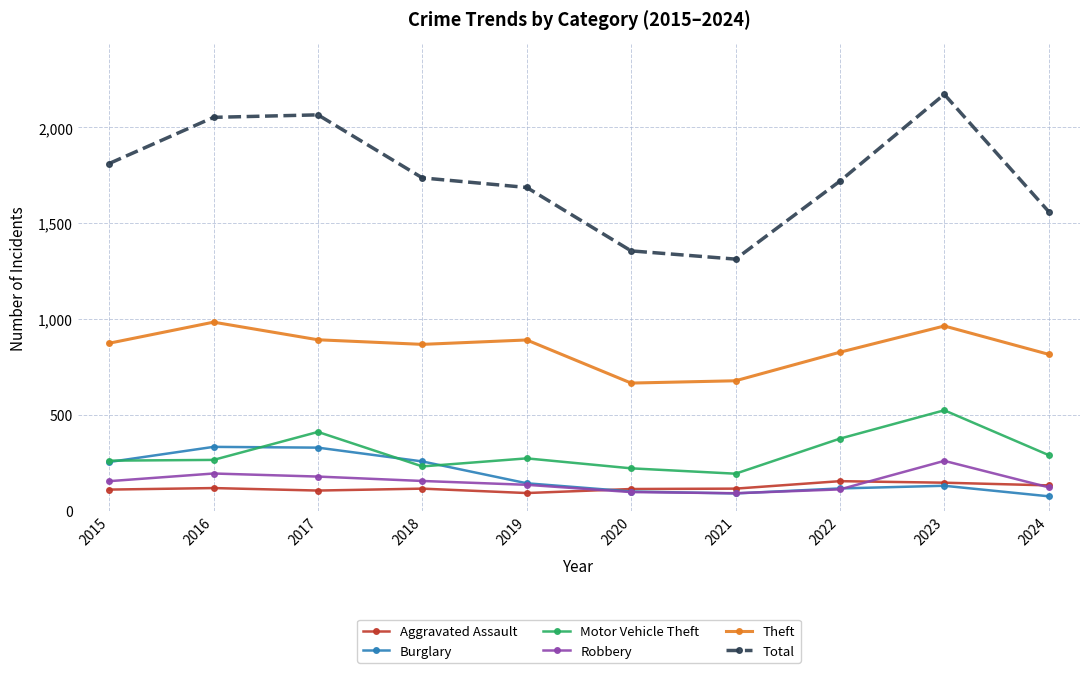

What is the total value across all series at 2016?

3947